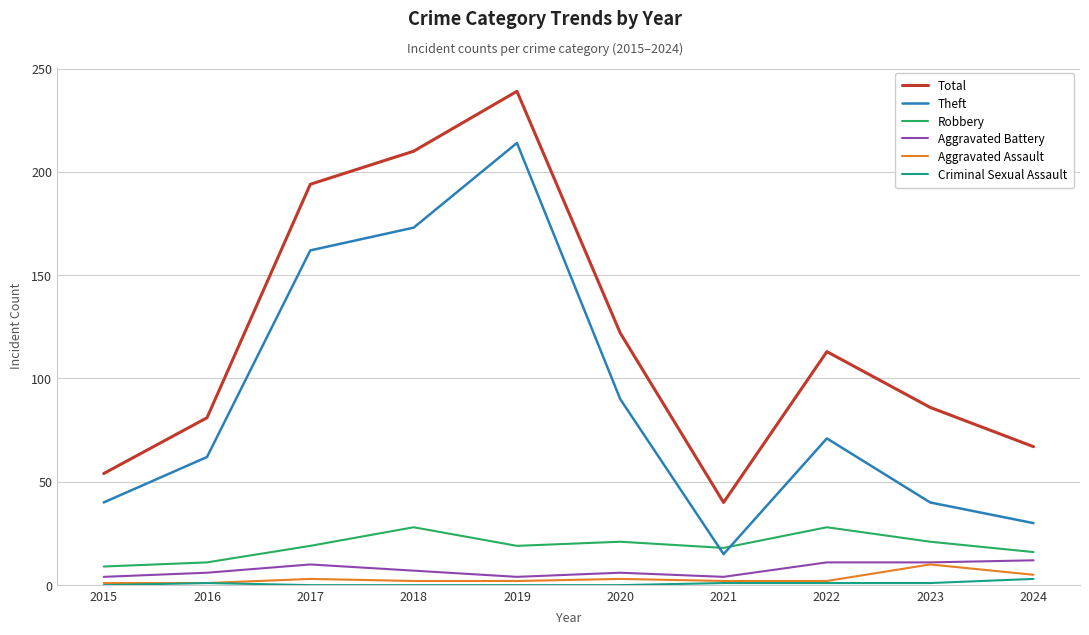

The value of Theft at 2016 is 62. True or false?

True